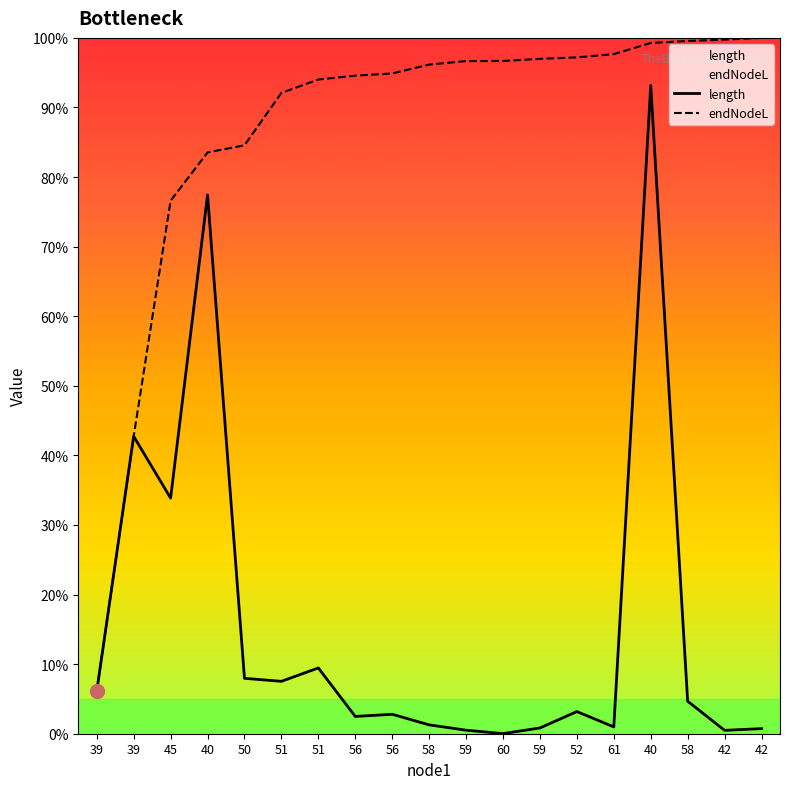

What is the value of the length point at the 5th from the left?

8.0